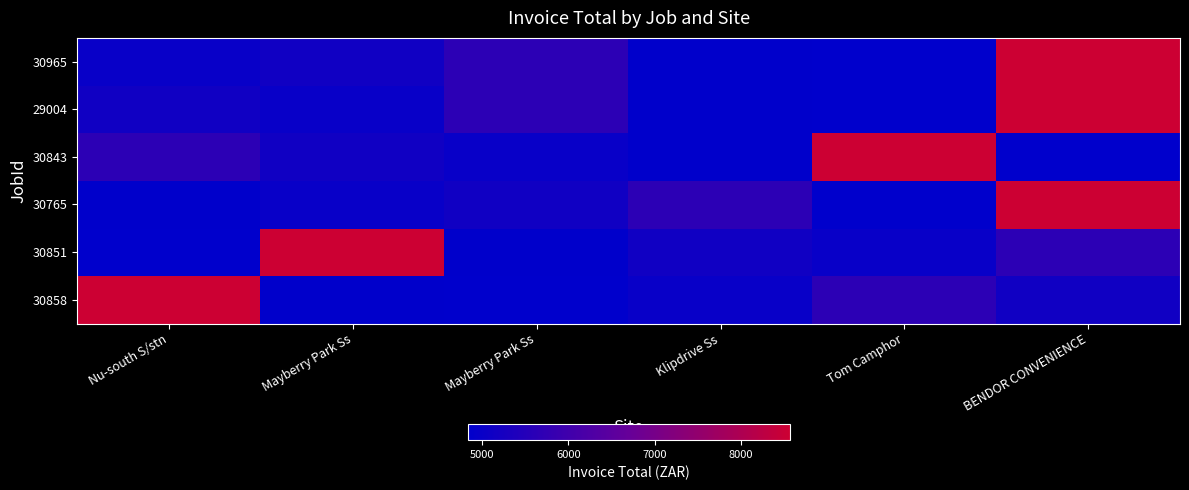

Reading left to right, what are all the values shown in this chart?

30965: Nu-south S/stn=4985.6	Mayberry Park Ss=5155.5	Mayberry Park Ss=5655.8	Klipdrive Ss=4857.1	Tom Camphor=4835.5	BENDOR CONVENIENCE=8563.2
29004: Nu-south S/stn=5155.5	Mayberry Park Ss=4985.6	Mayberry Park Ss=5655.8	Klipdrive Ss=4857.1	Tom Camphor=4835.5	BENDOR CONVENIENCE=8563.2
30843: Nu-south S/stn=5655.8	Mayberry Park Ss=5155.5	Mayberry Park Ss=4985.6	Klipdrive Ss=4857.1	Tom Camphor=8563.2	BENDOR CONVENIENCE=4835.5
30765: Nu-south S/stn=4857.1	Mayberry Park Ss=4985.6	Mayberry Park Ss=5155.5	Klipdrive Ss=5655.8	Tom Camphor=4835.5	BENDOR CONVENIENCE=8563.2
30851: Nu-south S/stn=4835.5	Mayberry Park Ss=8563.2	Mayberry Park Ss=4857.1	Klipdrive Ss=5155.5	Tom Camphor=4985.6	BENDOR CONVENIENCE=5655.8
30858: Nu-south S/stn=8563.2	Mayberry Park Ss=4857.1	Mayberry Park Ss=4835.5	Klipdrive Ss=4985.6	Tom Camphor=5655.8	BENDOR CONVENIENCE=5155.5